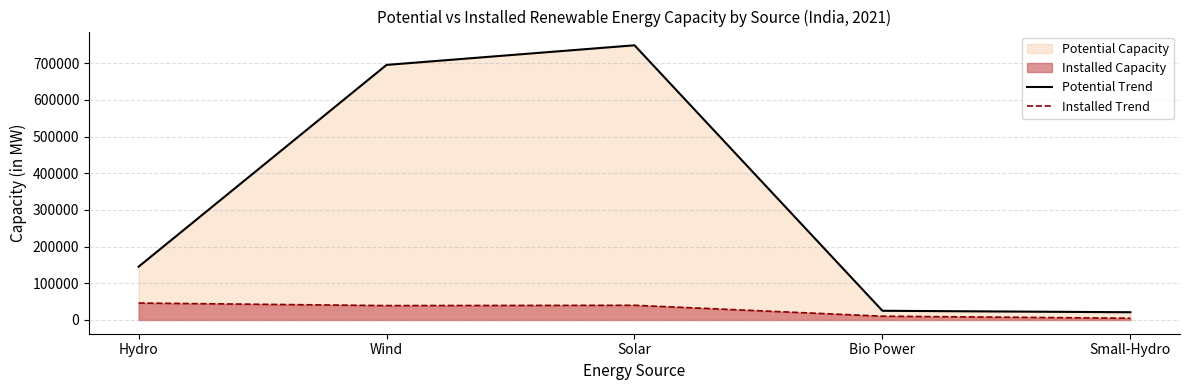

What is the difference between the highest and lowest values at Solar?

708904.6